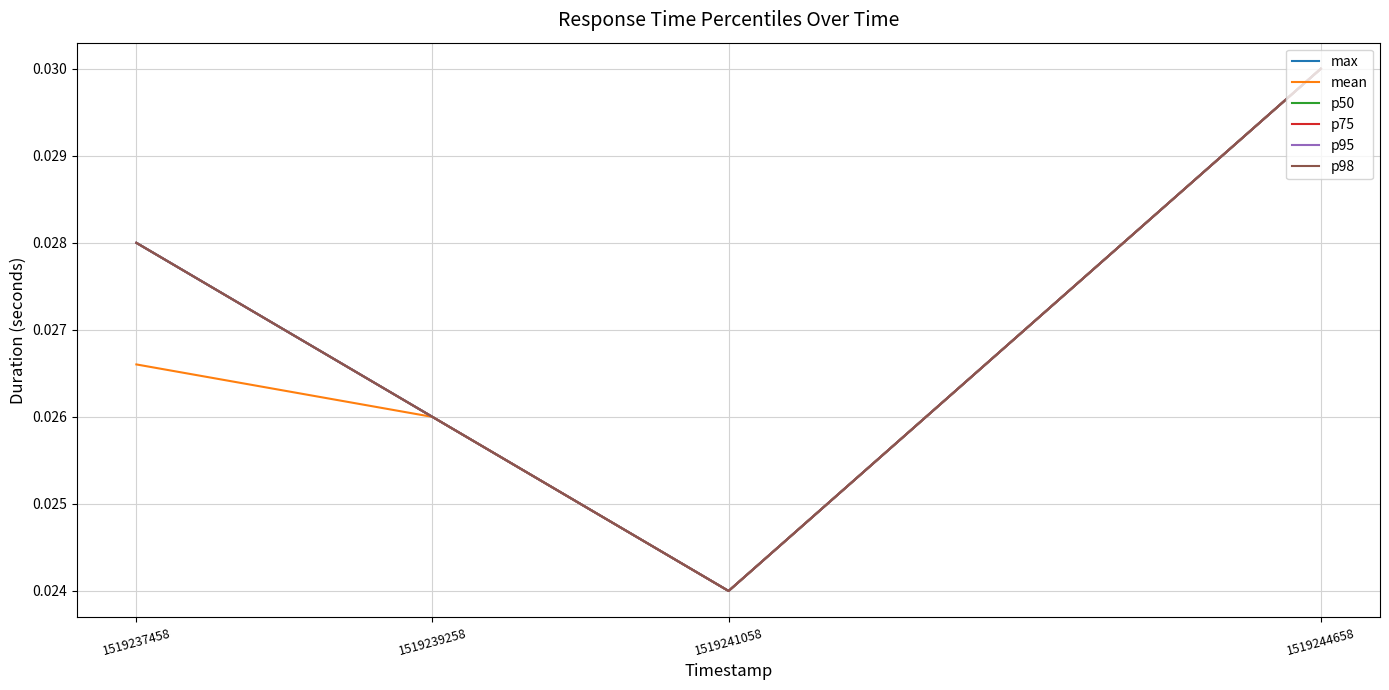

How many p50 values are between 0 and 1?

4